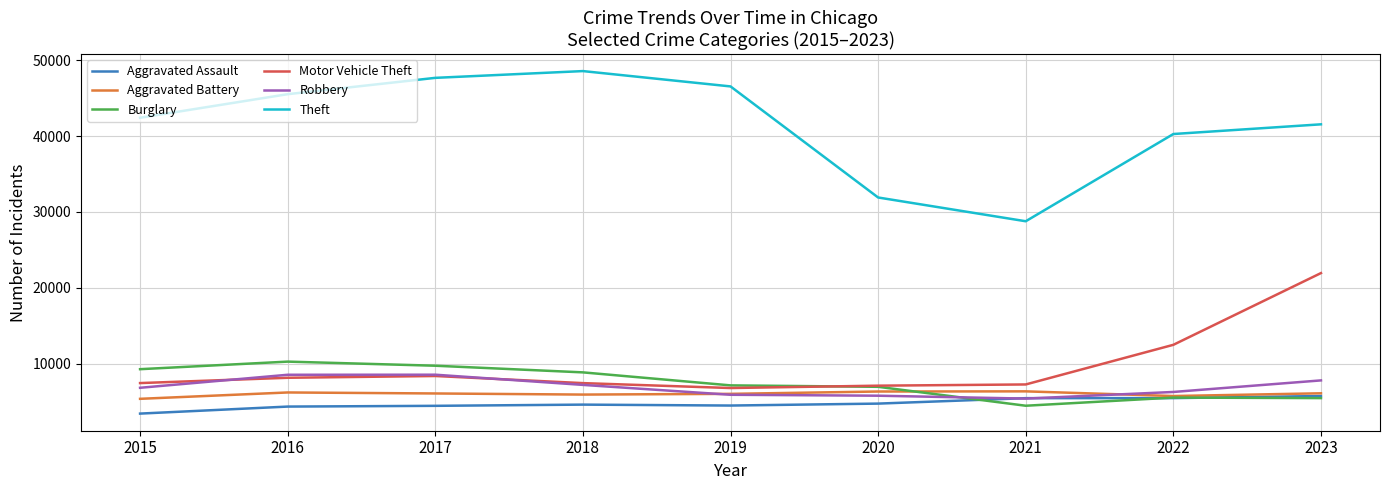

Which series changed the most between 2015 and 2021?

Theft